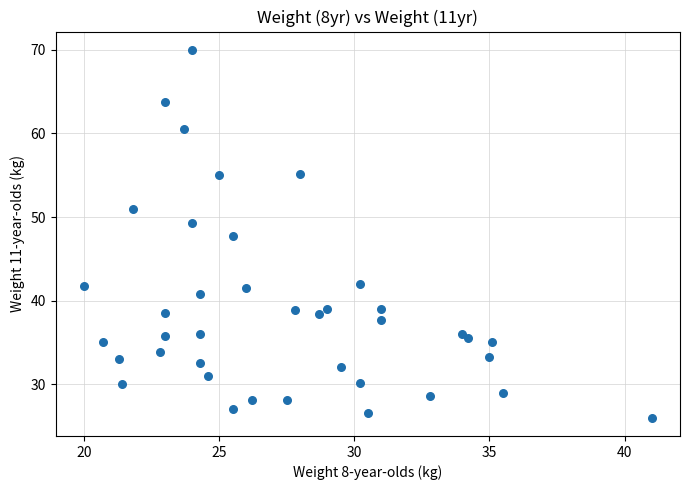

What is the range of Y values (max minus min)?

44.0